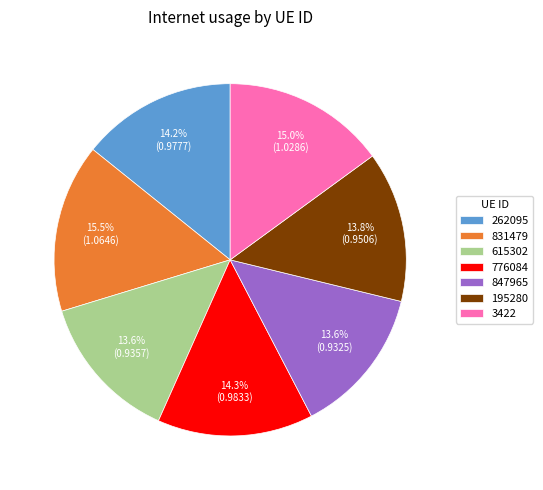

Does any single category account for the majority?

No